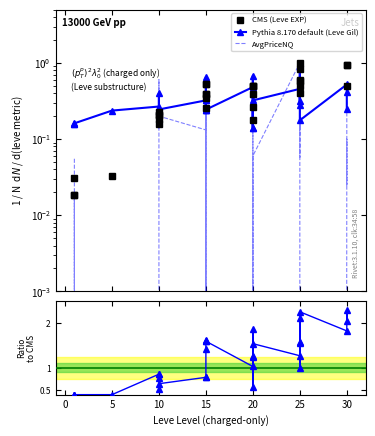

True or false: Pythia 8.170 default (Leve Gil) has a value of 0.4 at 10.

False